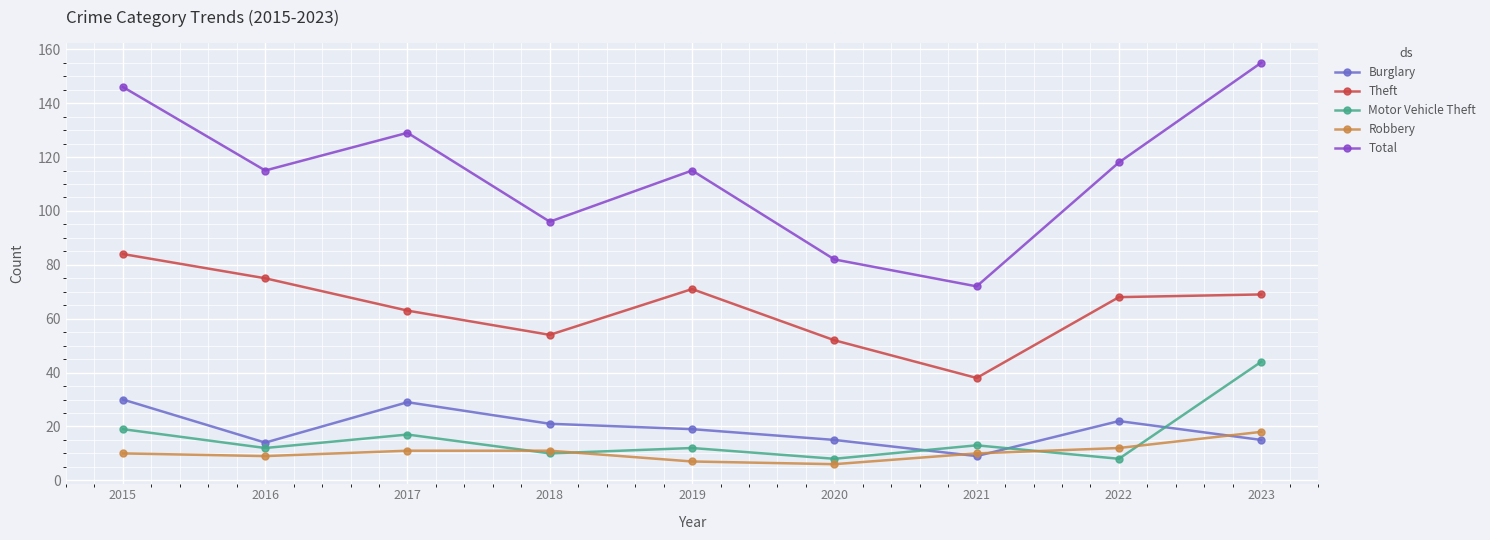

Reading left to right, list all the values displayed in this chart.

Burglary: 30	14	29	21	19	15	9	22	15
Theft: 84	75	63	54	71	52	38	68	69
Motor Vehicle Theft: 19	12	17	10	12	8	13	8	44
Robbery: 10	9	11	11	7	6	10	12	18
Total: 146	115	129	96	115	82	72	118	155